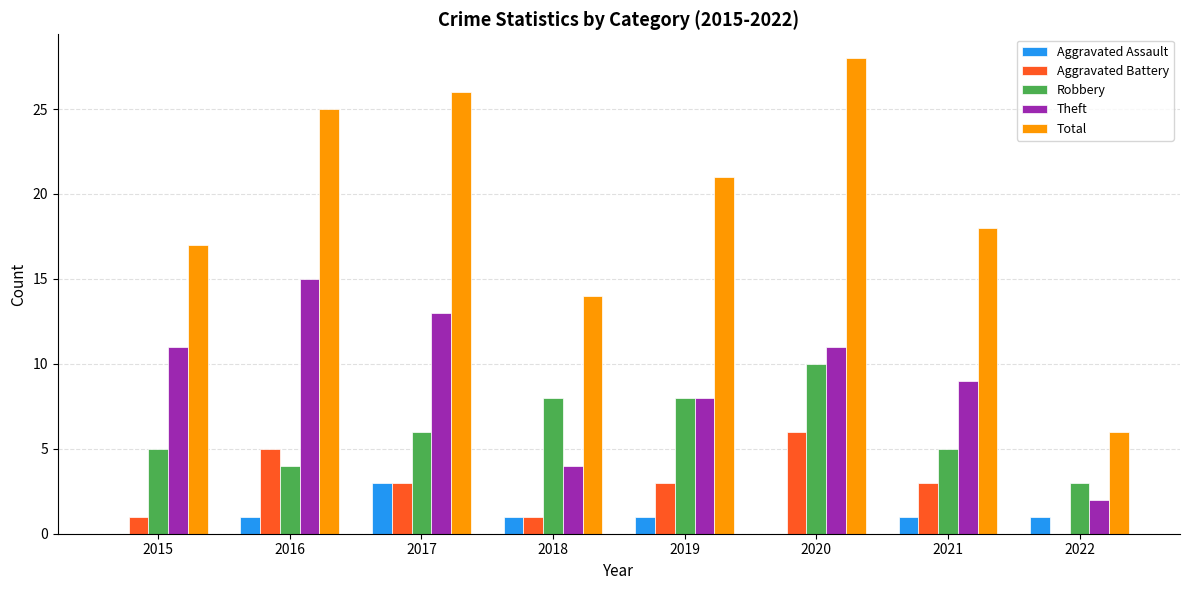

Count the number of categories in the chart.

8